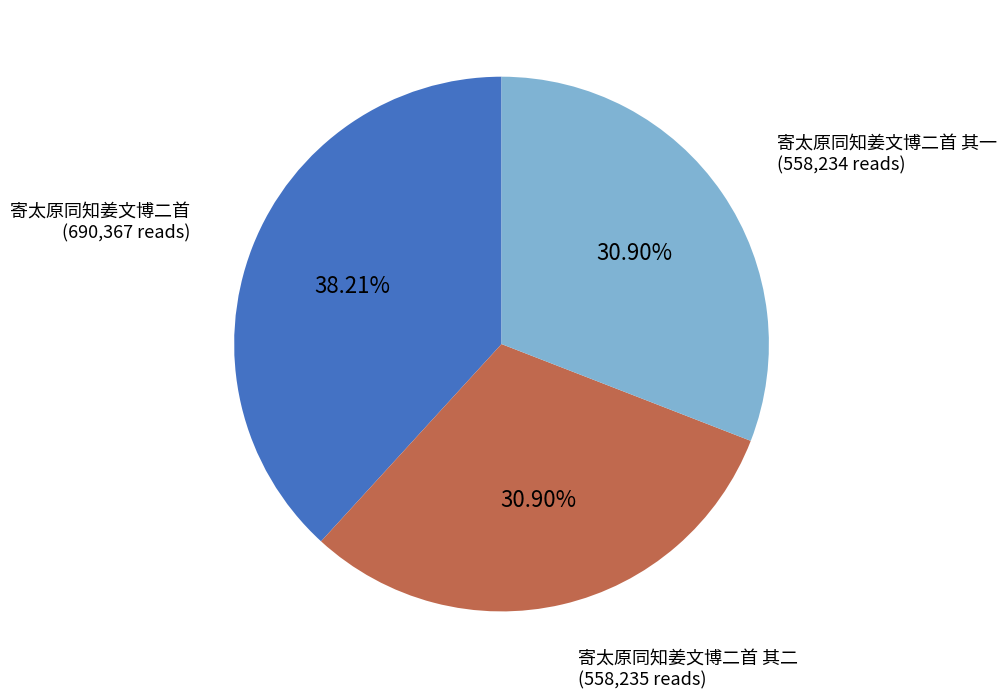

Approximately how many times larger is the value at 寄太原同知姜文博二首 其二 compared to 寄太原同知姜文博二首?

0.8